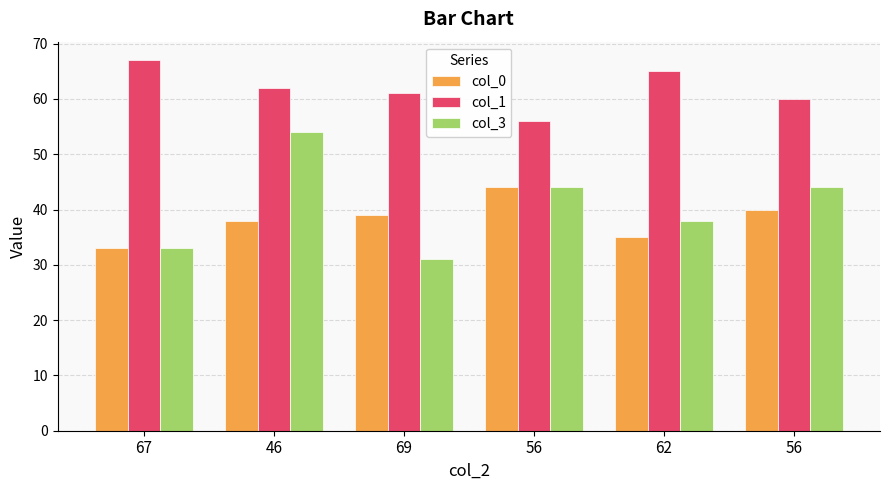

Is the value of col_3 at 69 greater than the value of col_1 at 69?

No